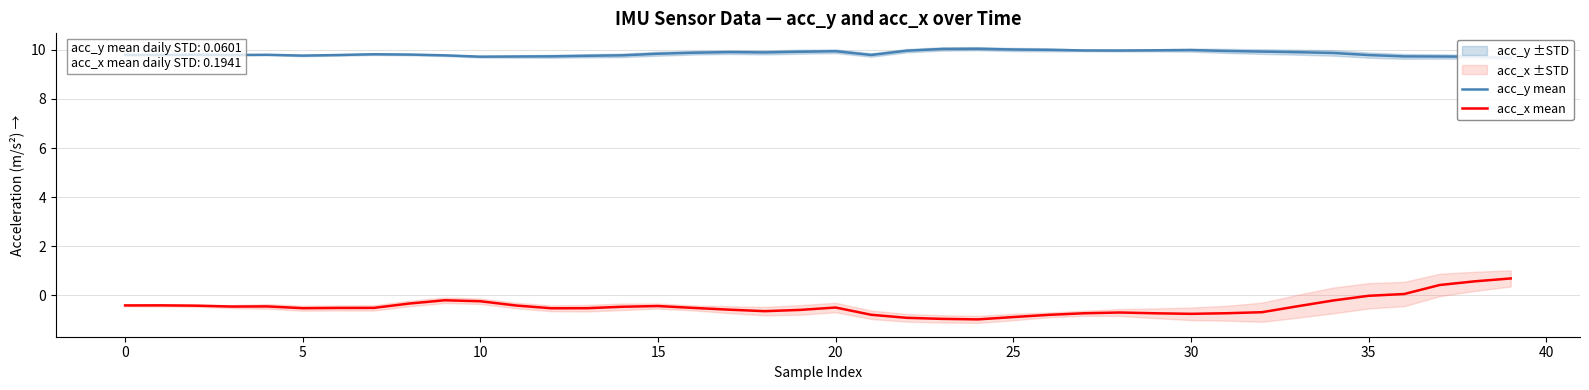

At which category is the sum across all series the highest?

39